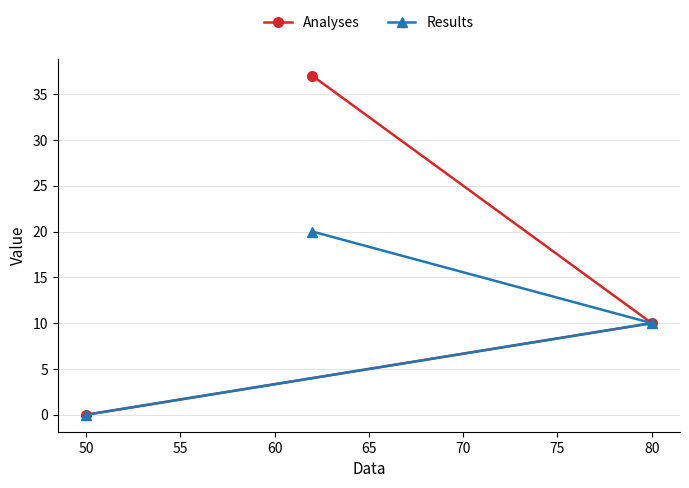

At which label is Results closest to 10?

80